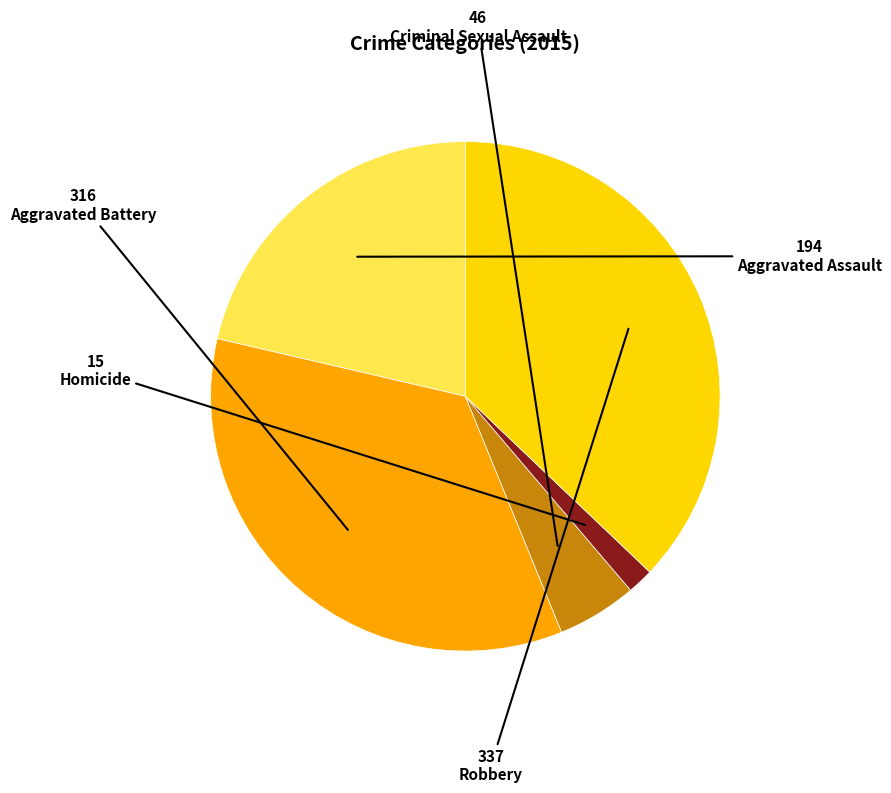

What is the largest slice in the pie chart?

Robbery